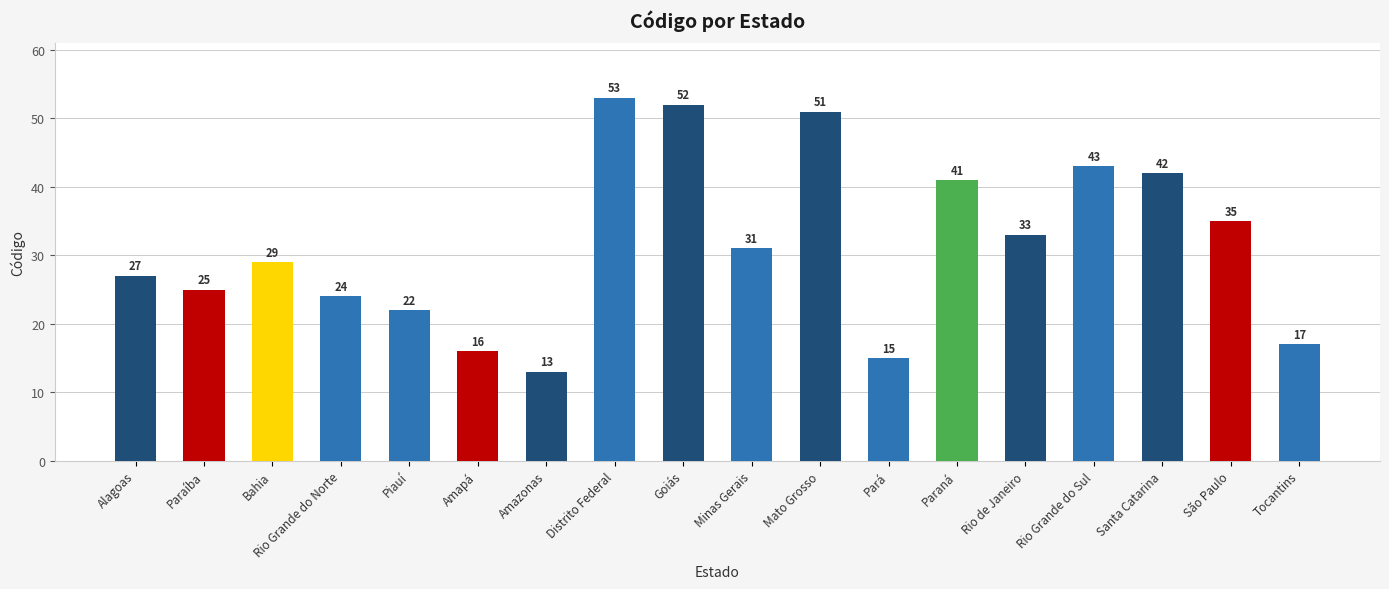

What is the value of the 11th bar from the left?

51